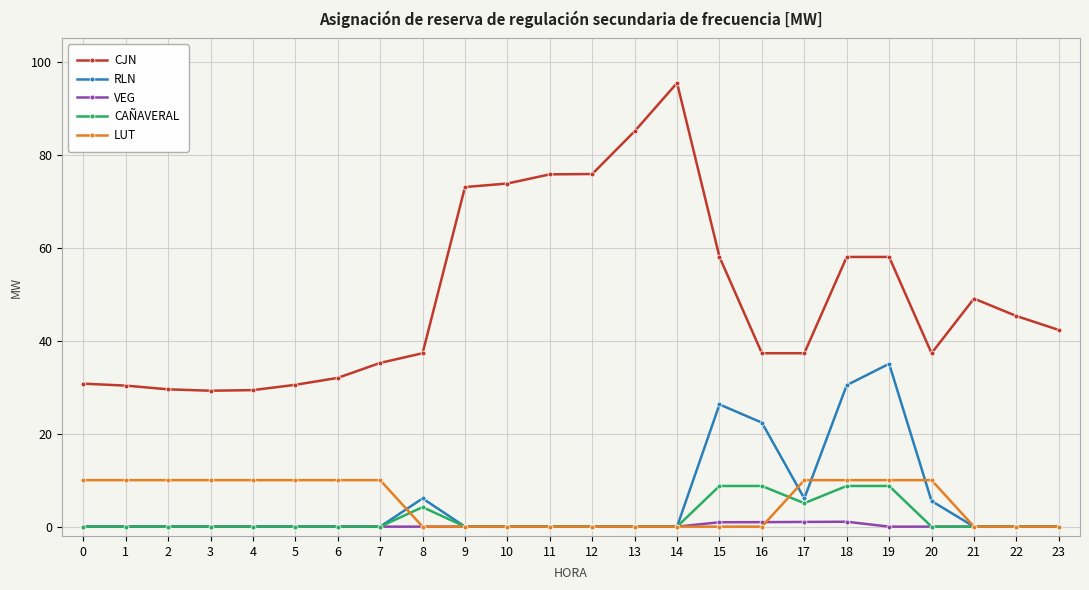

True or false: CAÑAVERAL and CJN cross at least once.

False